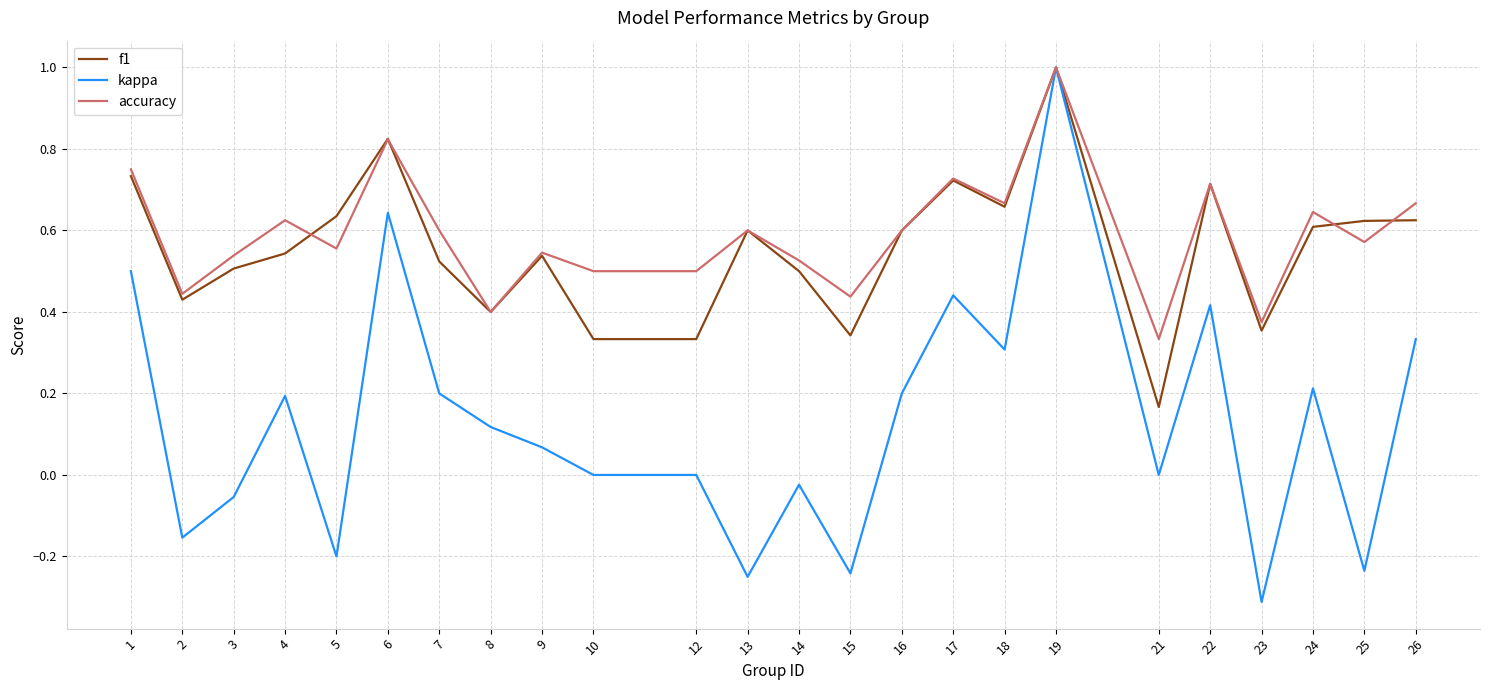

What are all the series names shown in the legend?

f1, kappa, accuracy